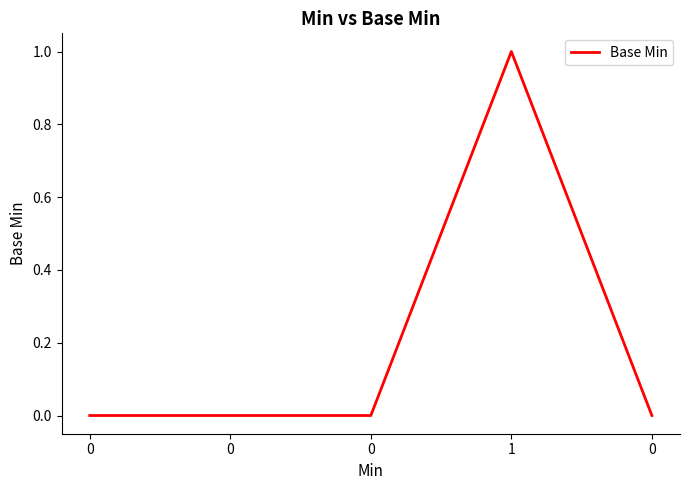

Reading left to right, transcribe all the data shown in this chart.

0	0	0	1	0